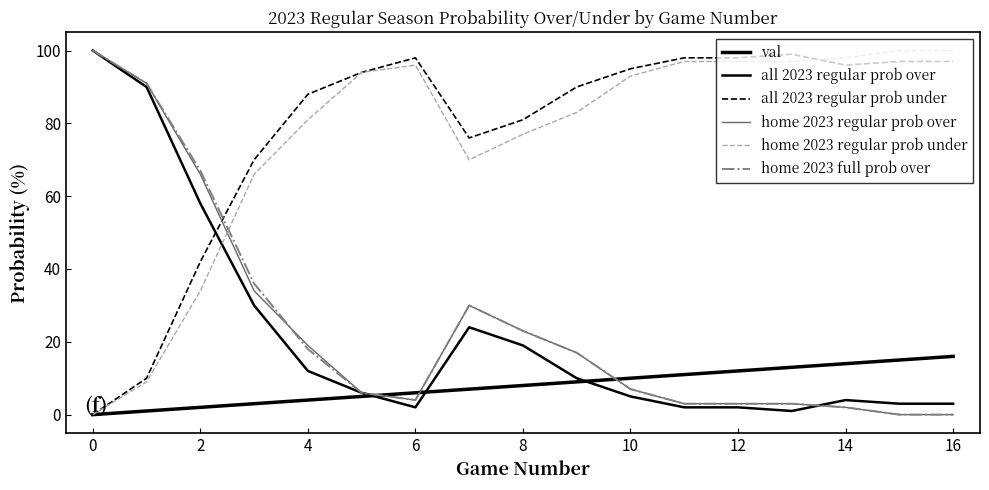

Where is home 2023 regular prob under nearest to the value 50?

2